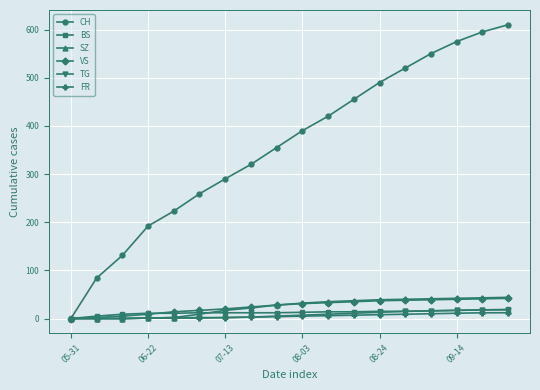

Which series has the widest spread of values?

CH